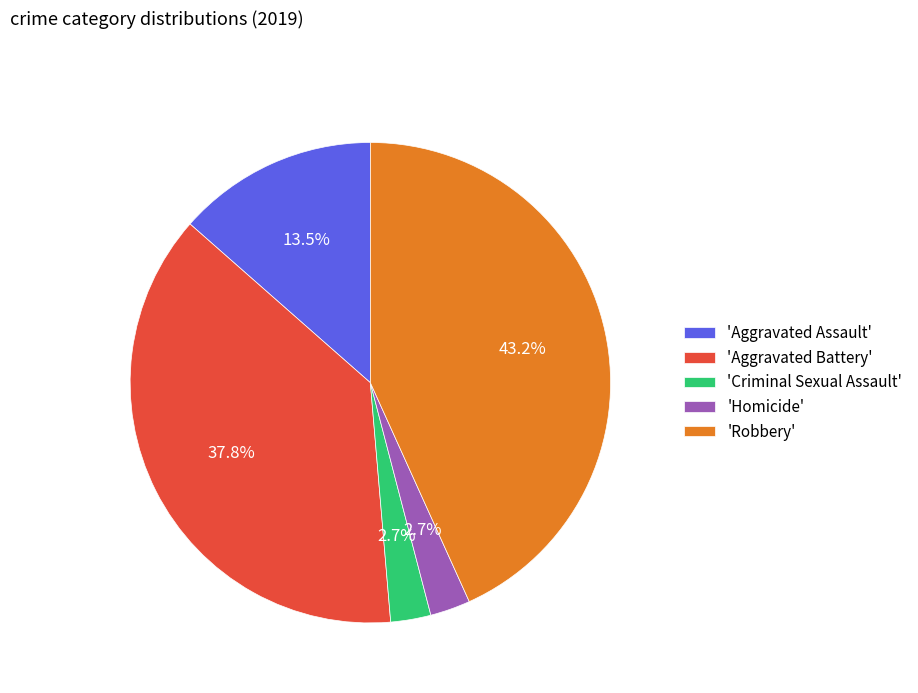

Combined, what portion of the pie is 'Aggravated Battery' and 'Homicide'?

40.5%